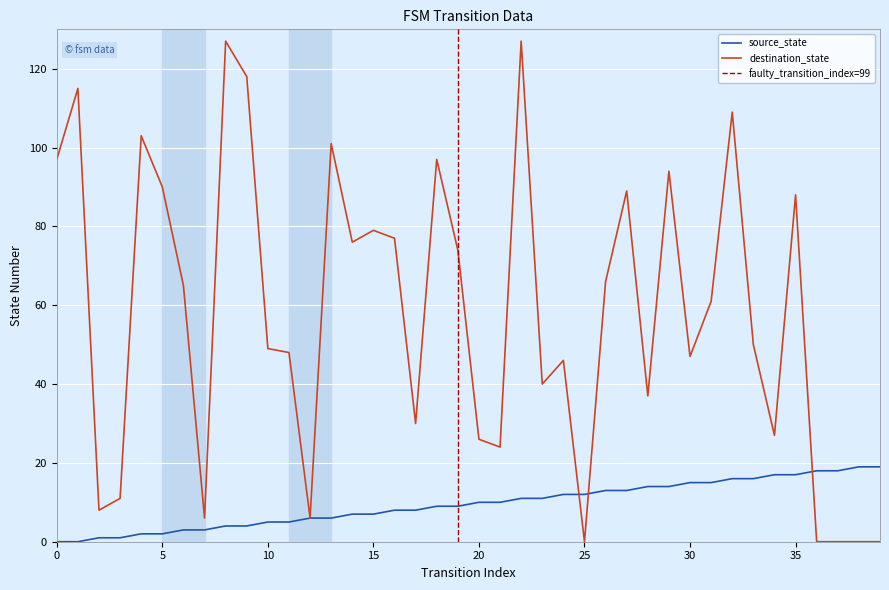

List the series in order of their peak value, highest first.

destination_state, source_state